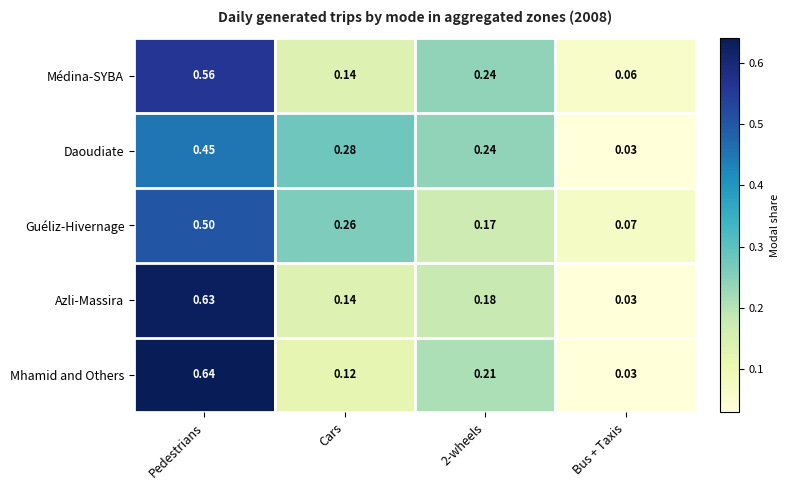

At which label does Guéliz-Hivernage reach its peak?

Pedestrians